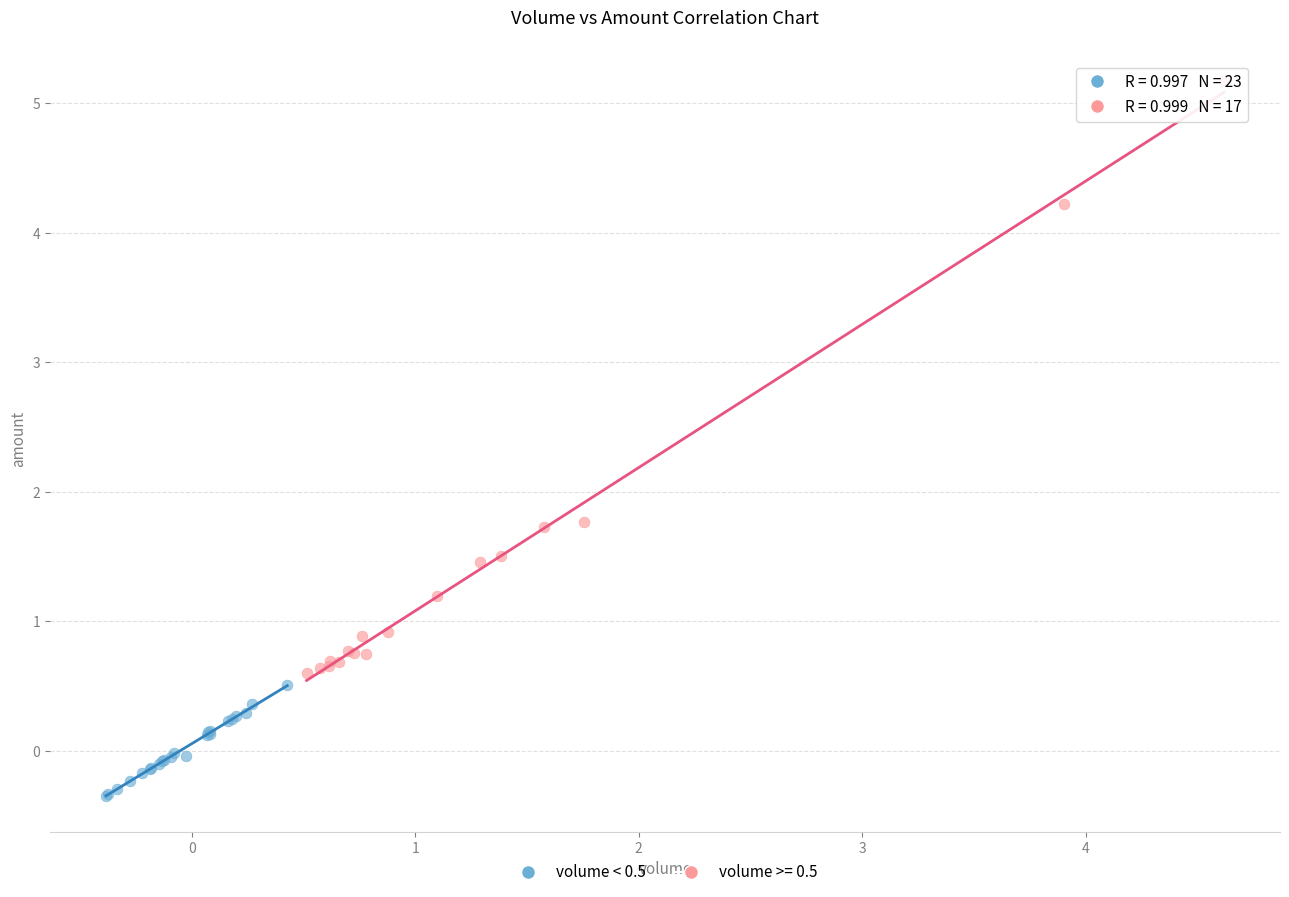

Which series has the widest spread of Y values?

volume >= 0.5